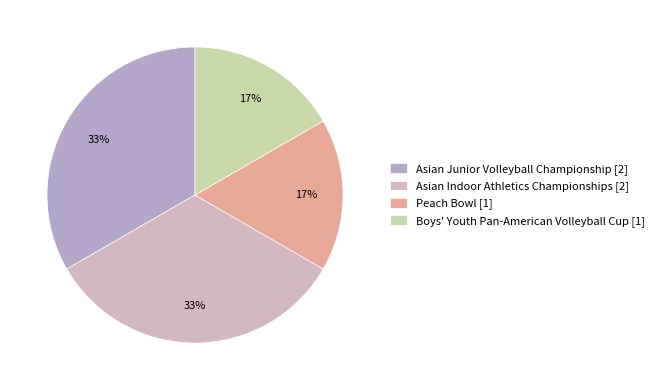

What is the ratio of the value at Asian Junior Volleyball Championship to the value at Boys' Youth Pan-American Volleyball Cup?

2.0